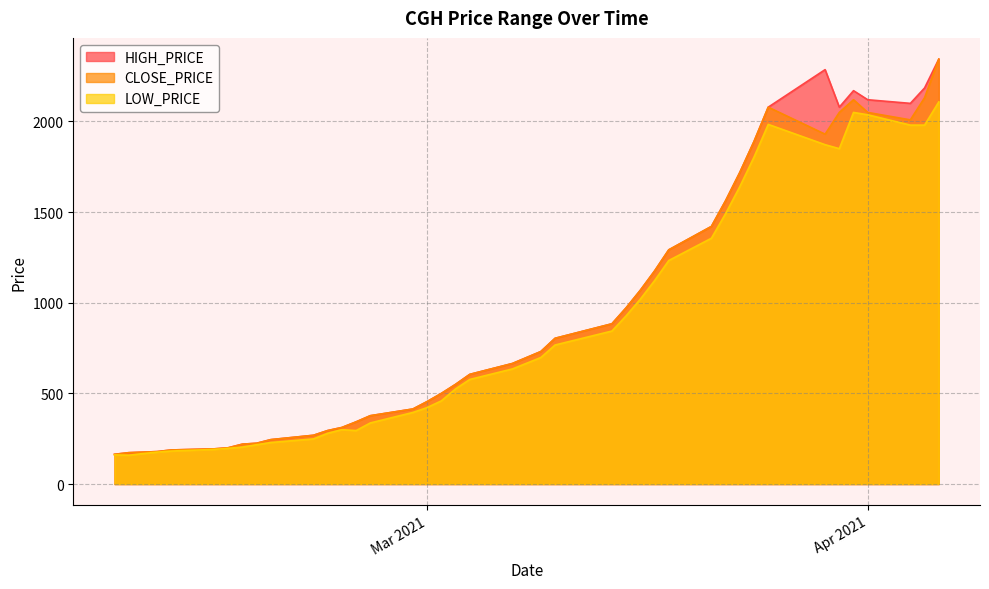

What is the smallest value displayed?

159